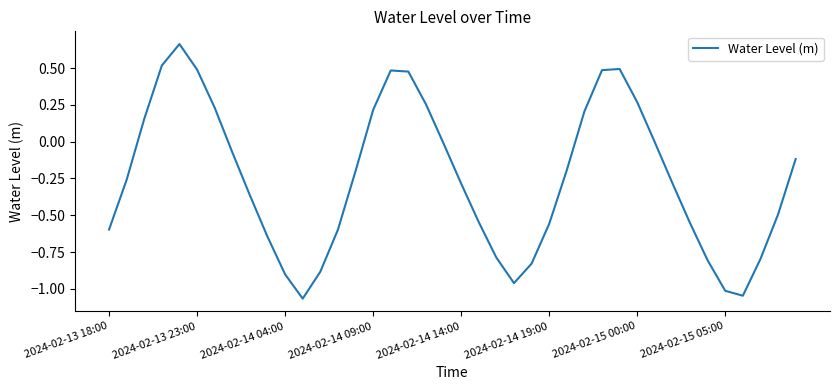

What is the difference between the maximum and minimum values?

1.7